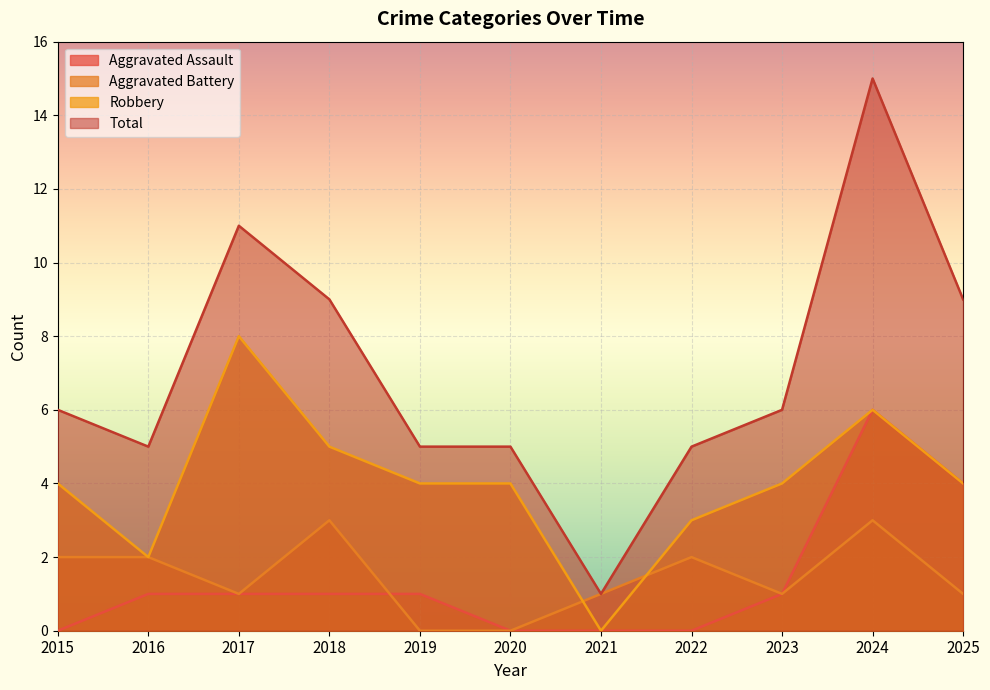

Rank the categories by Robbery value from highest to lowest.

2017, 2024, 2018, 2015, 2019, 2020, 2023, 2025, 2022, 2016, 2021